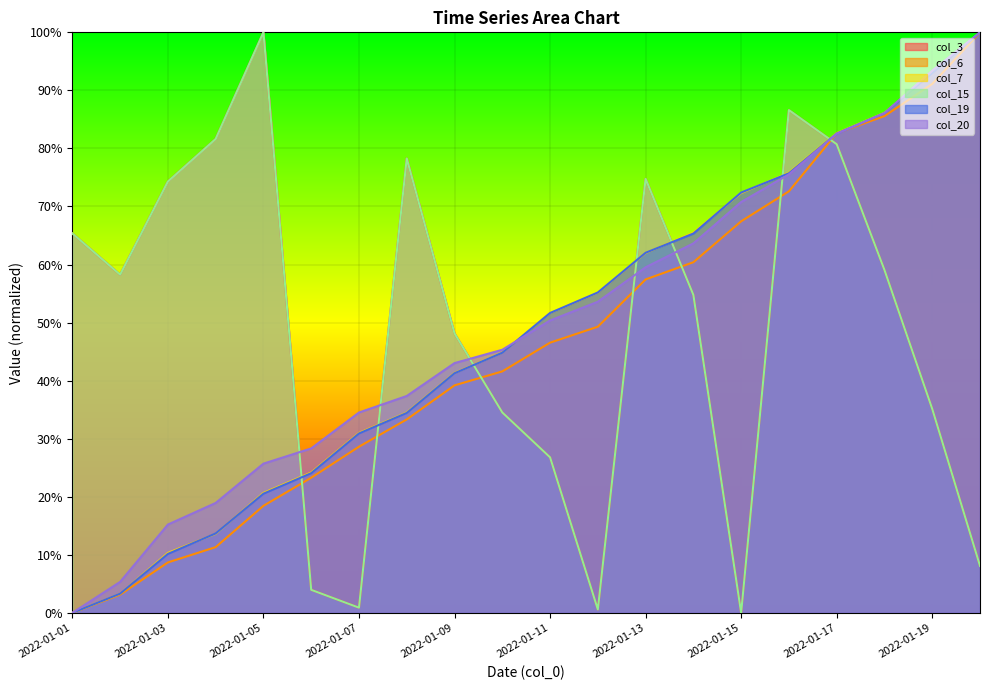

Between which two adjacent categories do col_15 and col_7 first intersect?

2022-01-05 and 2022-01-06